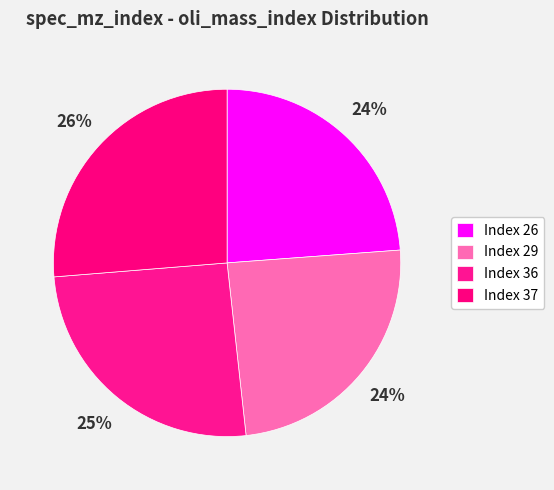

Rank the categories by value from lowest to highest.

26, 29, 36, 37